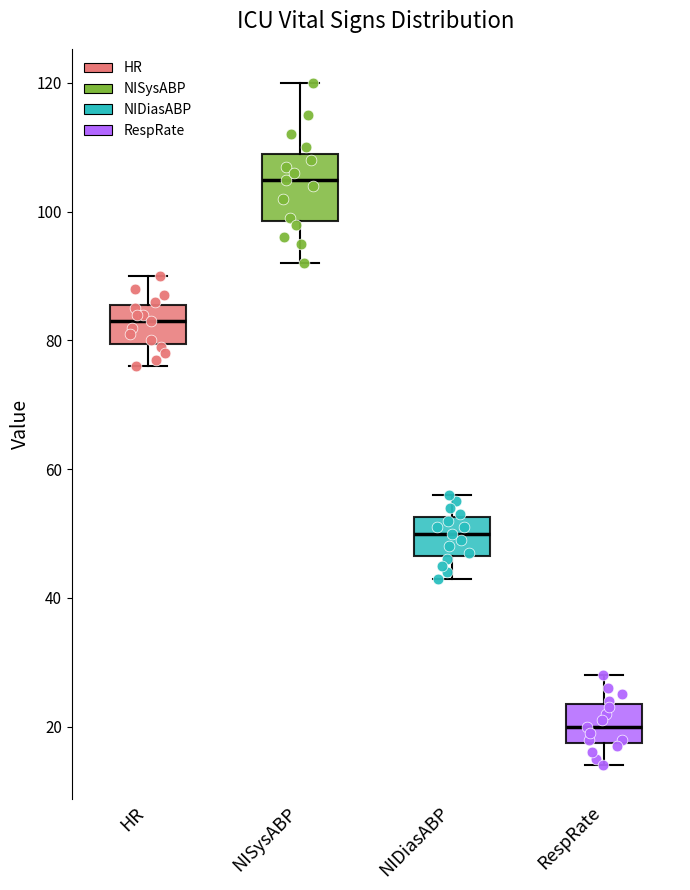

Comparing the boxes themselves (not the whiskers), which one is the tallest?

NISysABP